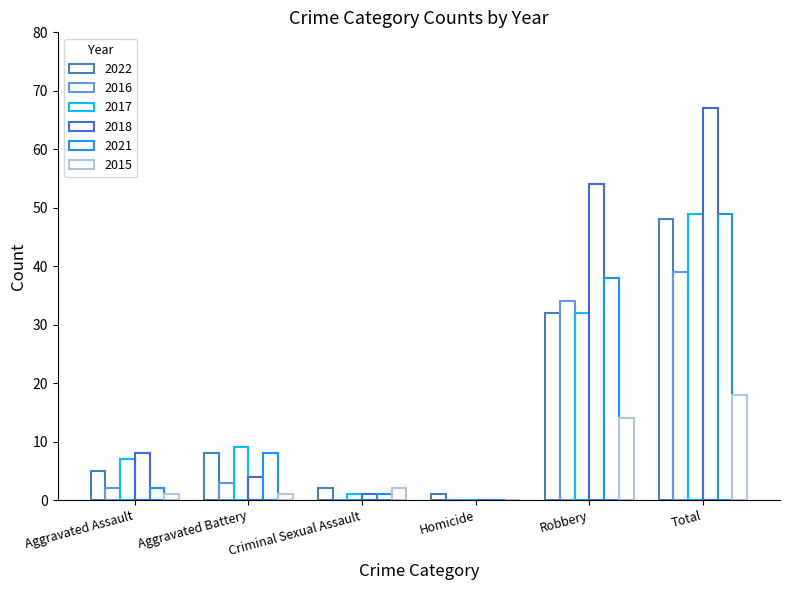

List the labels in order of 2015 value, smallest first.

Homicide, Aggravated Assault, Aggravated Battery, Criminal Sexual Assault, Robbery, Total